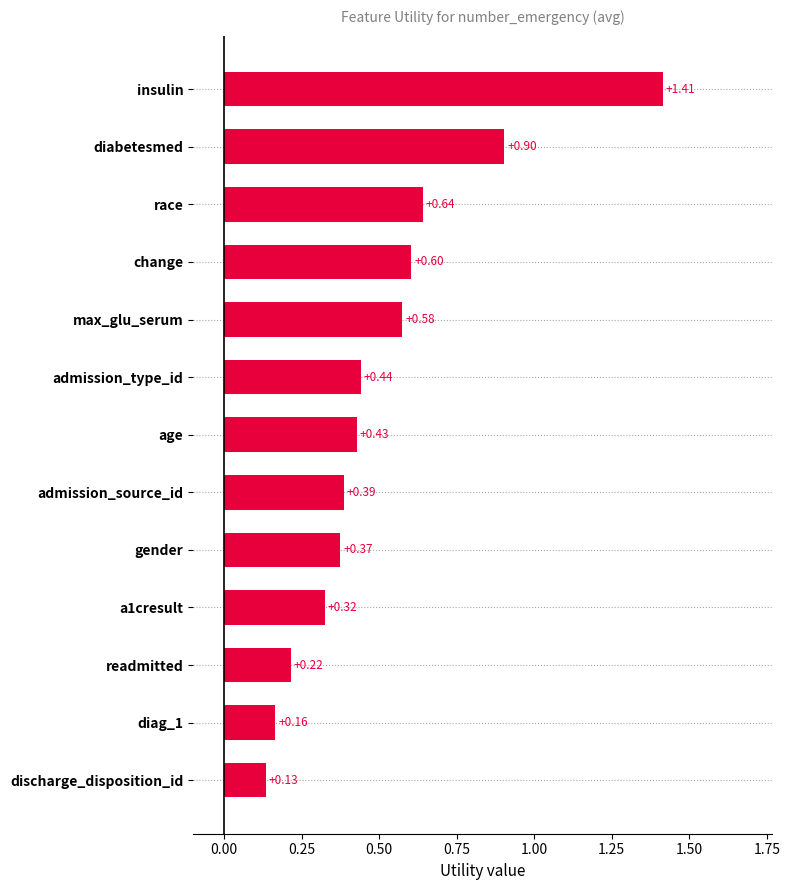

Which label corresponds to the largest value in the chart?

insulin